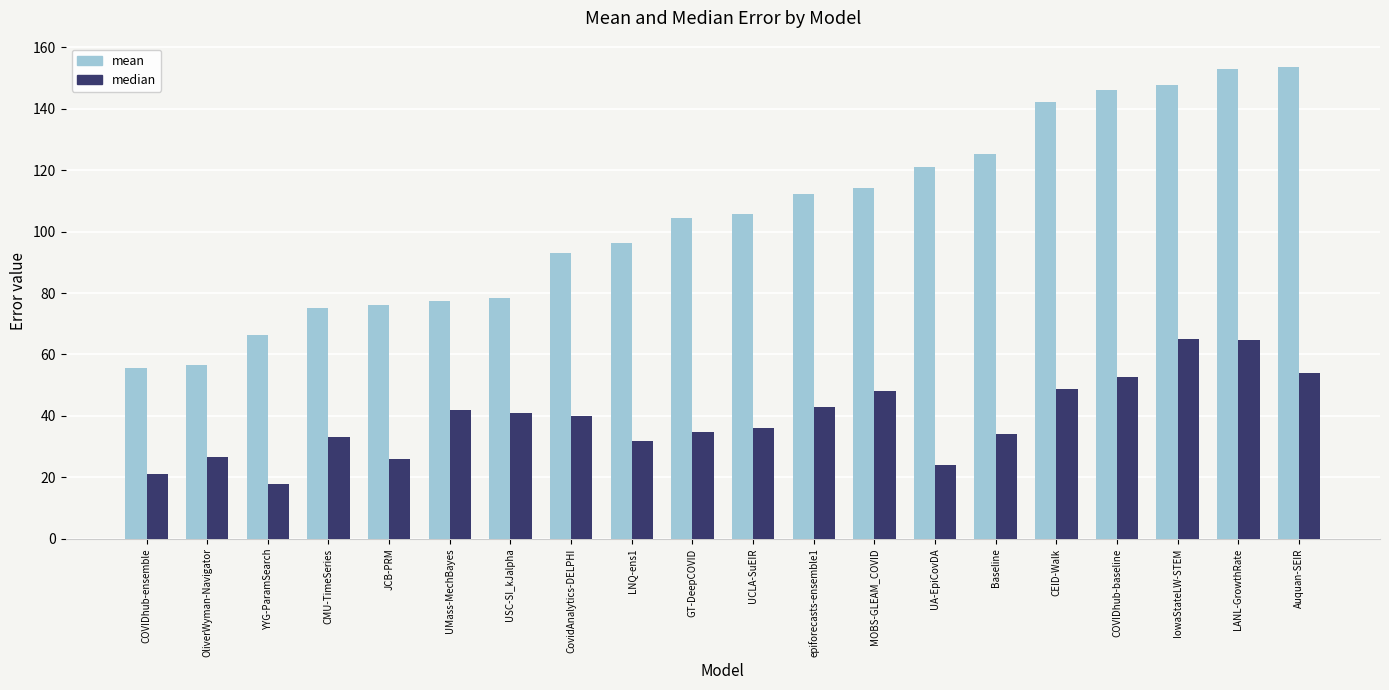

What is the greatest value displayed?

153.6